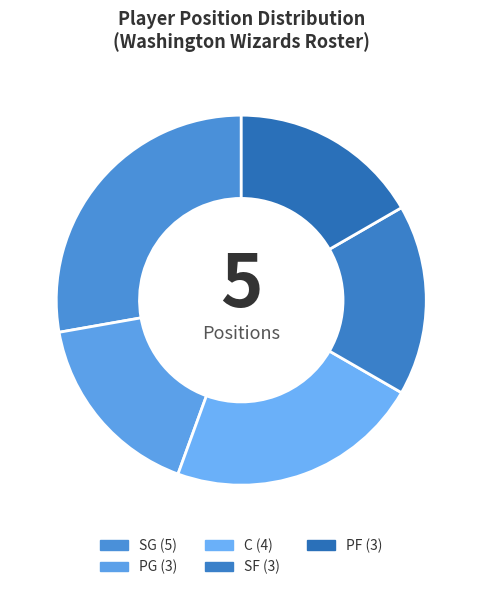

Count the number of slices in the pie.

5